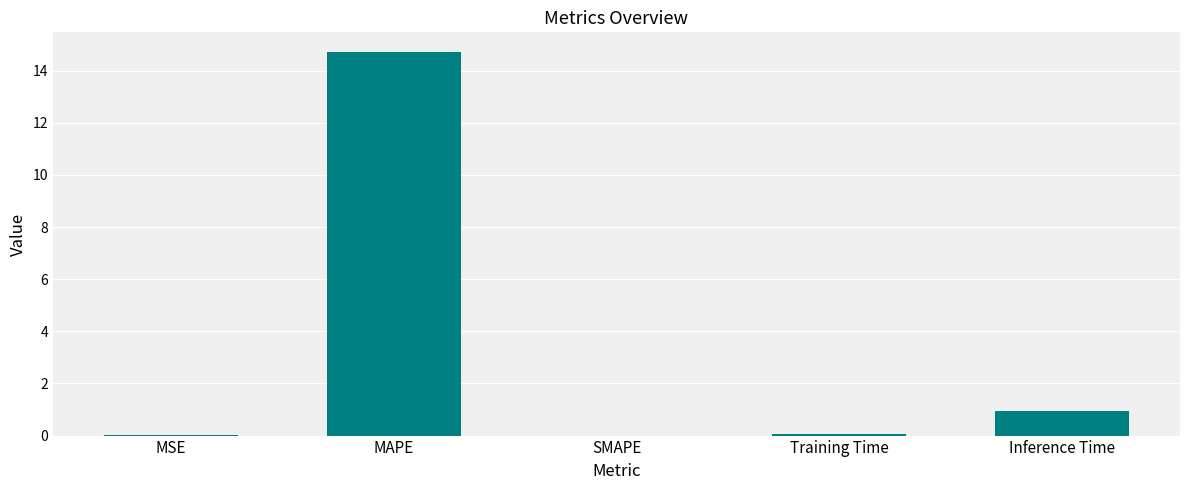

What is the change in value from MAPE to Inference Time?

-13.8